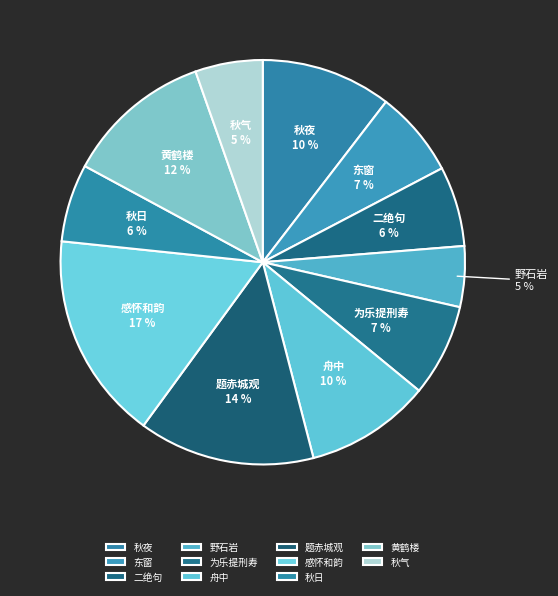

Is the sum of 为乐提刑寿 and 东窗 greater than half?

No